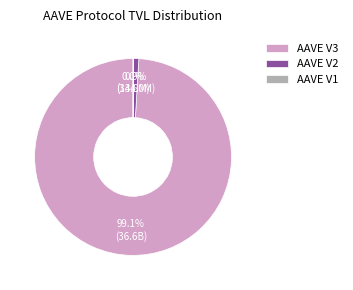

What is the majority slice?

AAVE V3